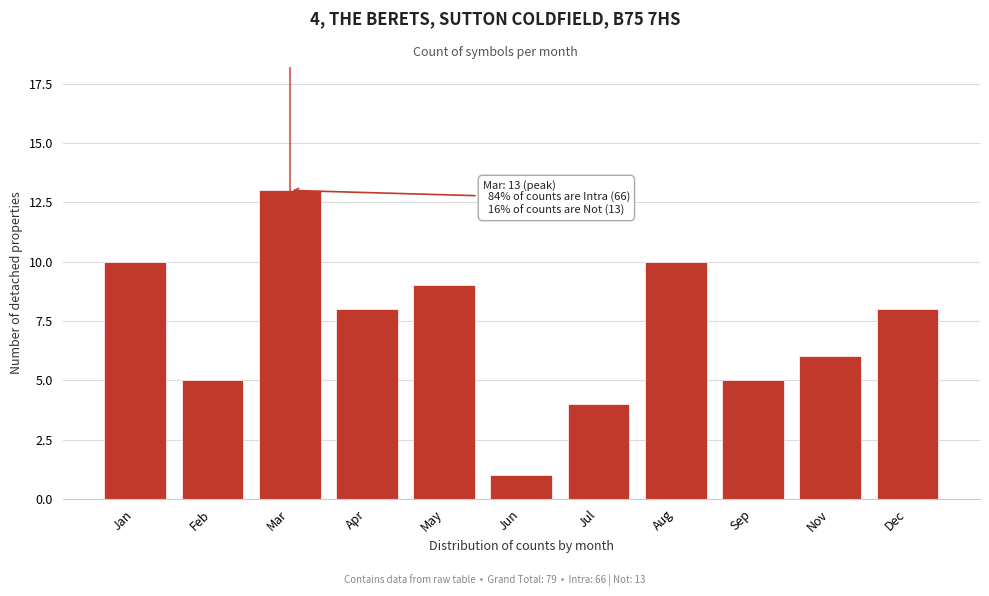

Reading left to right, list all the values displayed in this chart.

Jan=10	Feb=5	Mar=13	Apr=8	May=9	Jun=1	Jul=4	Aug=10	Sep=5	Nov=6	Dec=8